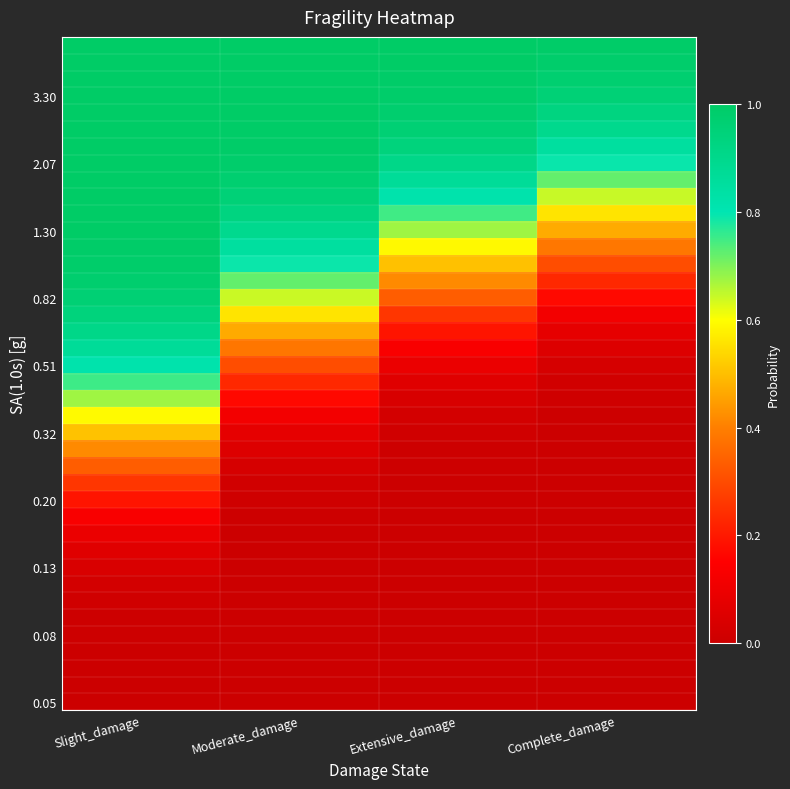

What is the difference between the highest and lowest values at Moderate_damage?

1.0